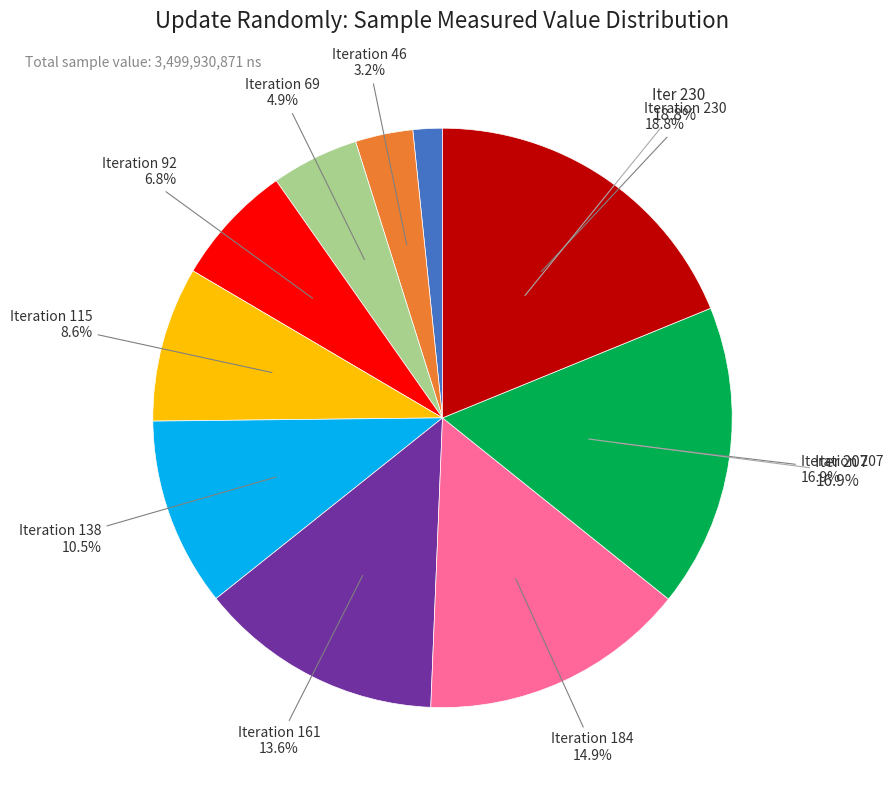

True or false: 23 accounts for 2% of the total.

True